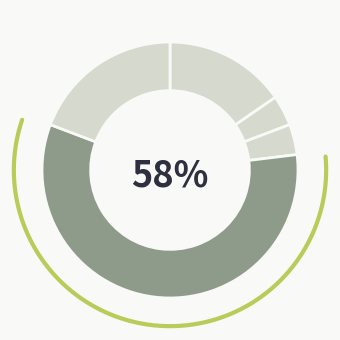

Rank the categories by value from highest to lowest.

Robbery, Theft, Aggravated Assault, Aggravated Battery, Criminal Sexual Assault